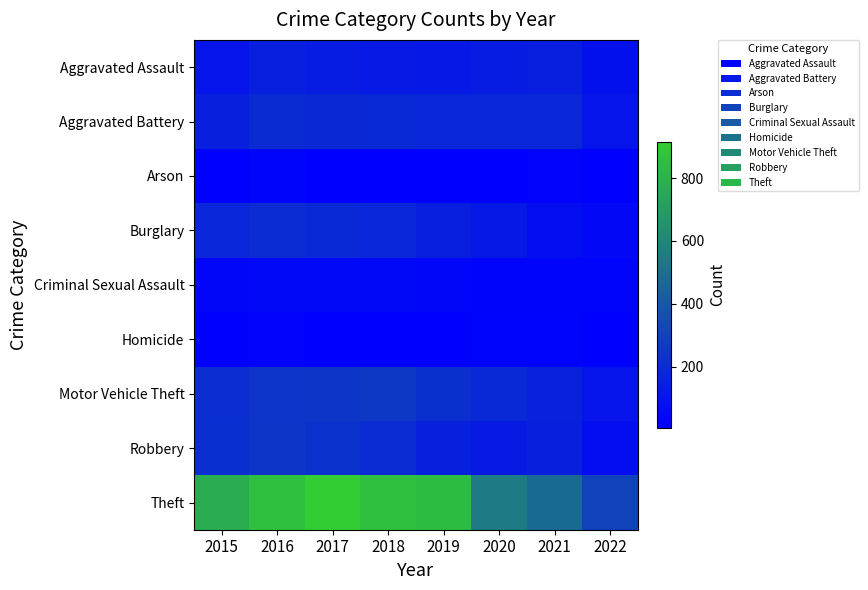

Which series has the largest total across all categories?

Theft